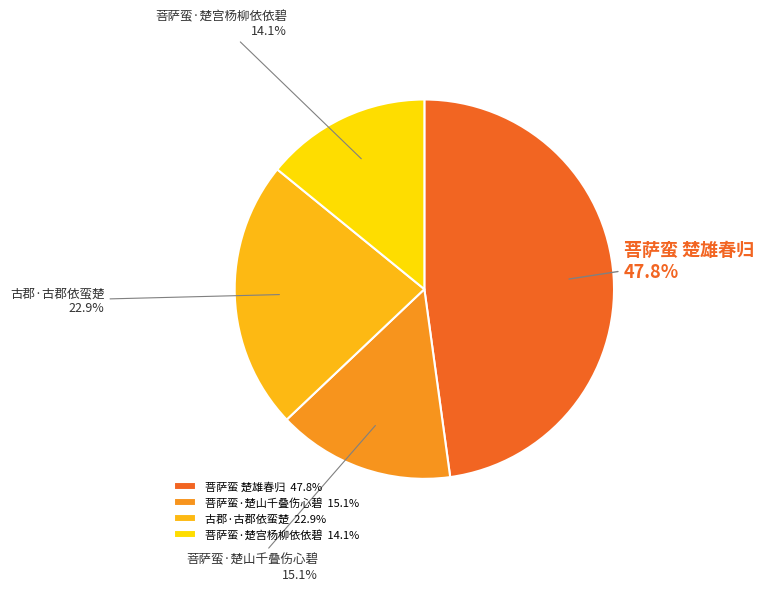

What is the ratio of the value at 菩萨蛮·楚山千叠伤心碧 to the value at 菩萨蛮 楚雄春归?

0.3